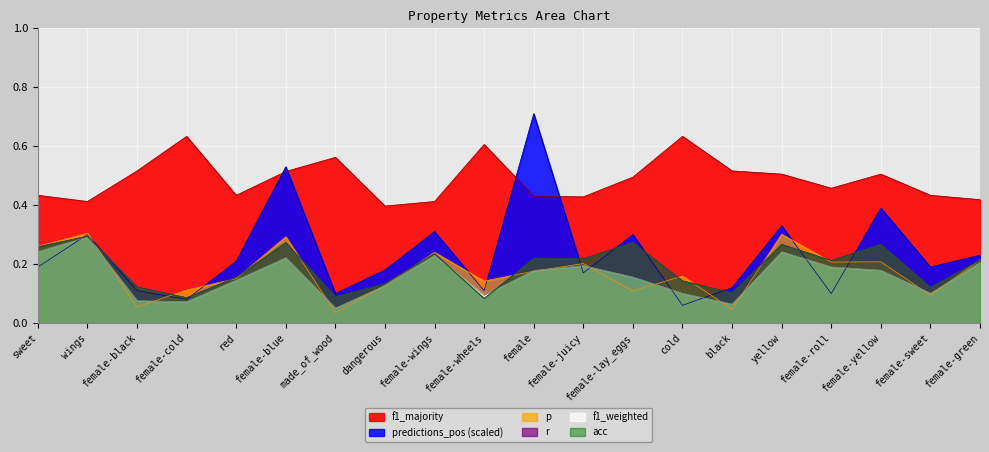

List the series in order of their peak value, highest first.

predictions_pos, f1_majority, p, r, acc, f1_weighted